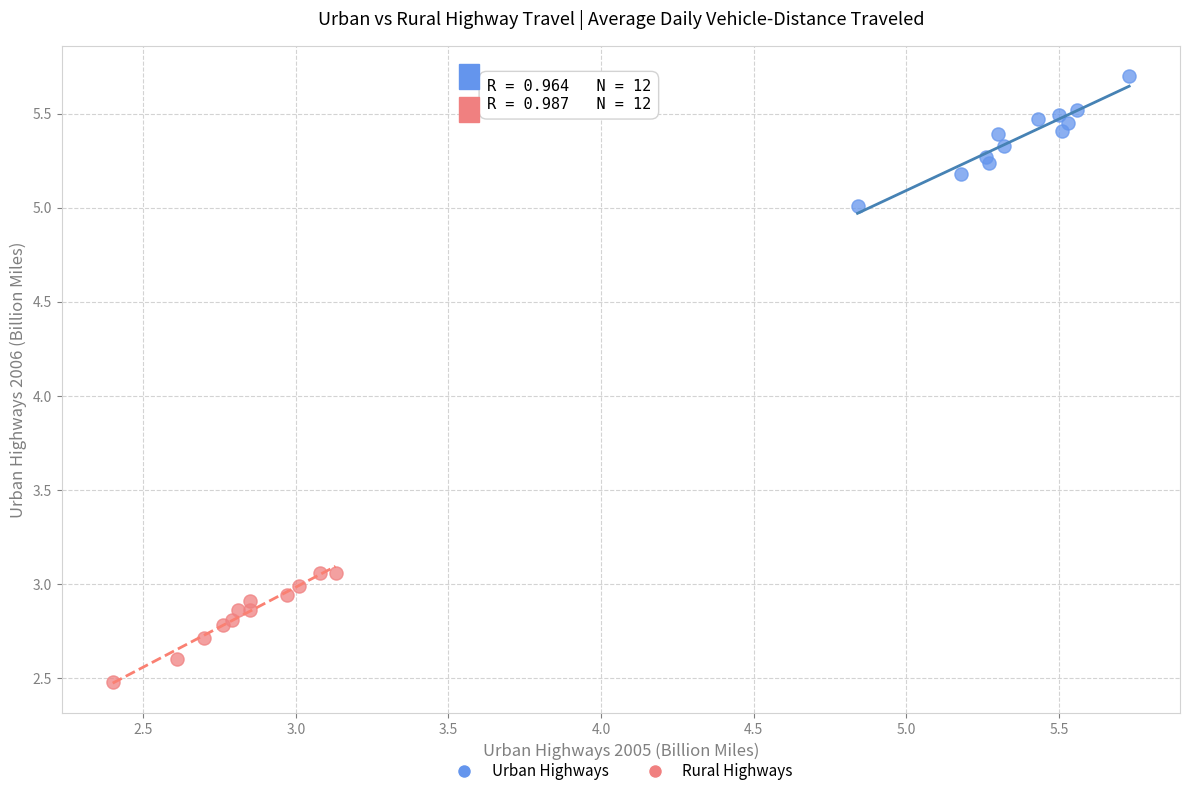

Which series has the widest spread of Y values?

Urban Highways